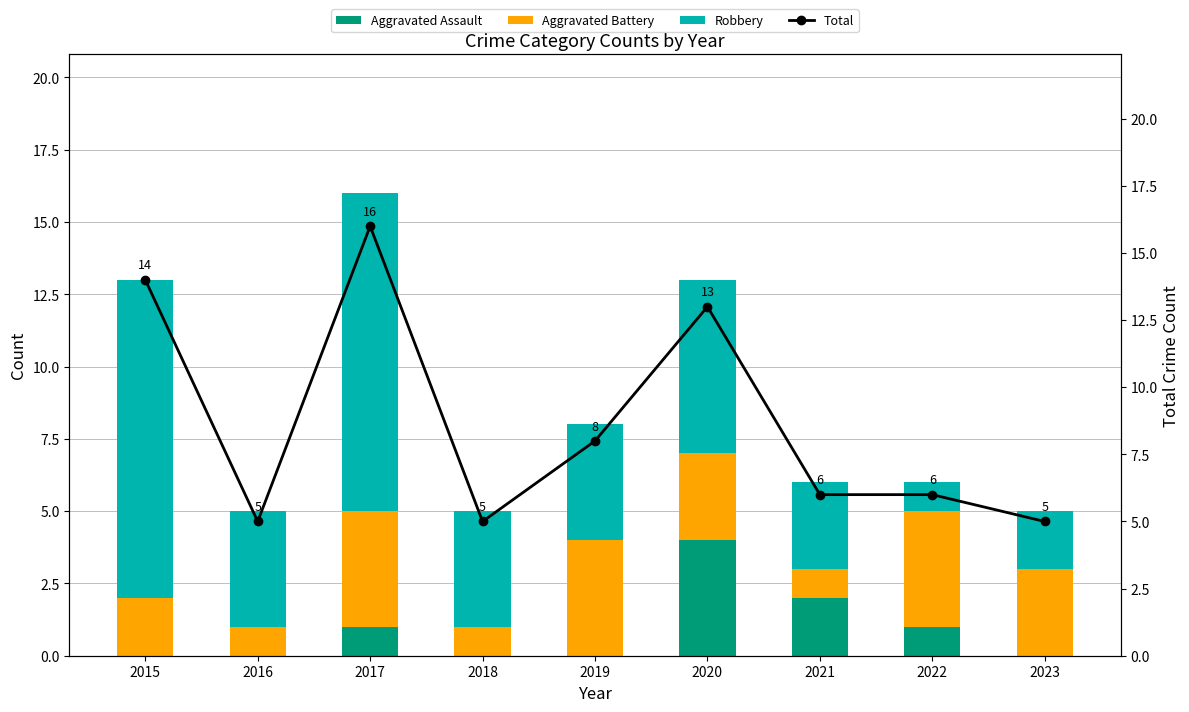

What is the value of the Aggravated Battery bar at the 4th from the left?

1